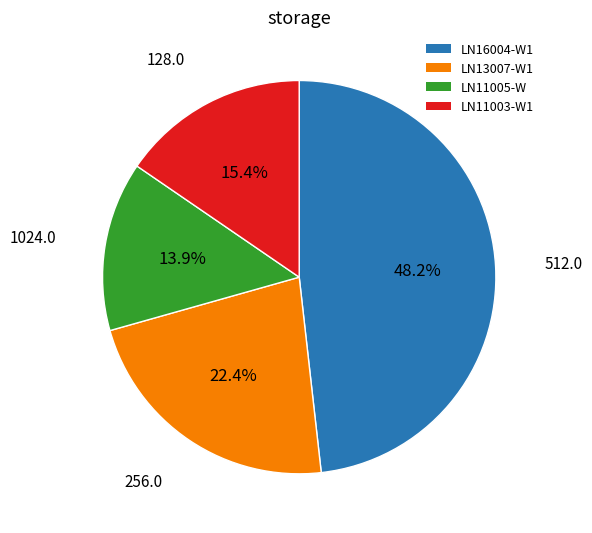

How many slices are in this pie chart?

4